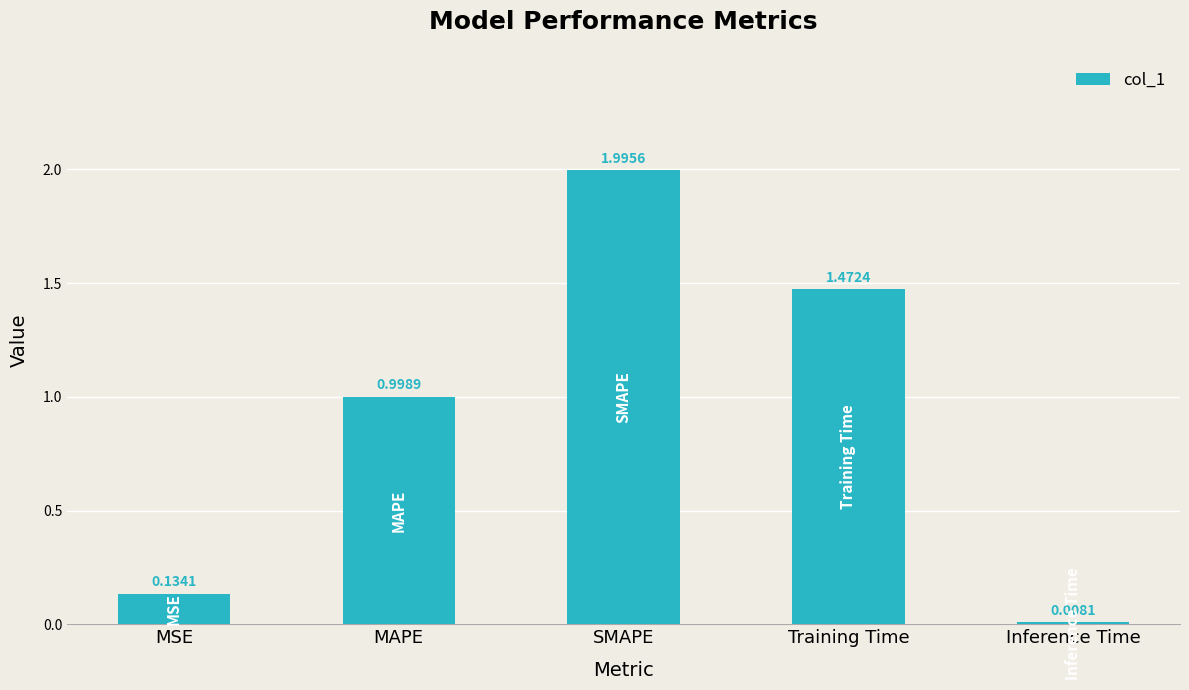

Which label corresponds to the largest value in the chart?

SMAPE